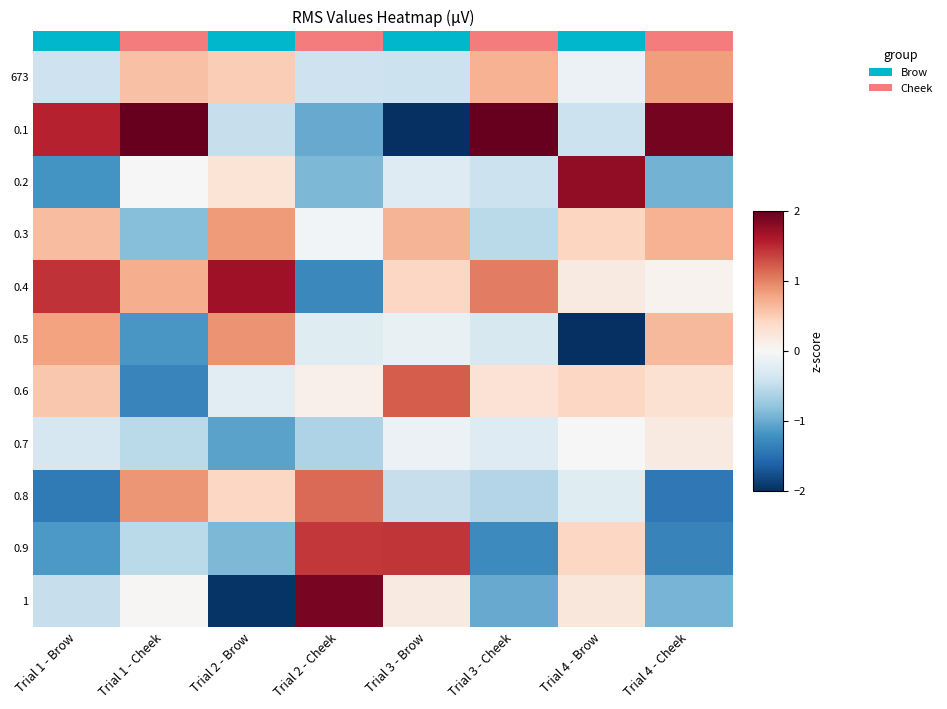

Rank the series at Trial 2 - Brow from highest to lowest value.

0.4, 0.5, 0.3, 673, 0.8, 0.2, 0.6, 0.1, 0.9, 0.7, 1